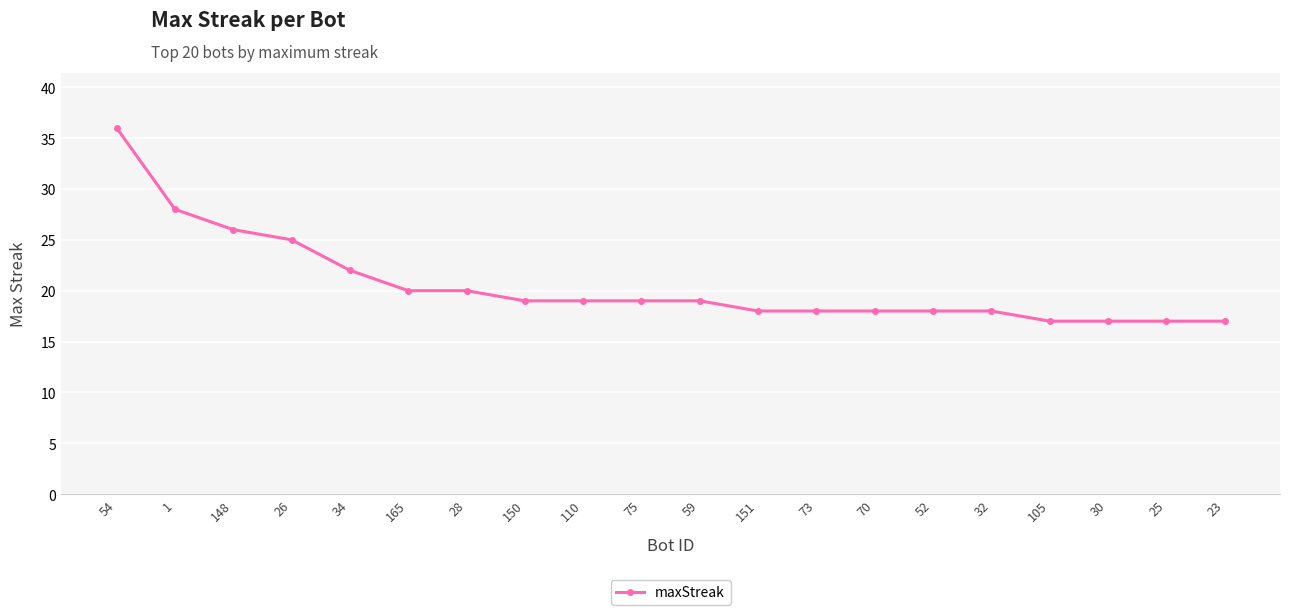

What is the greatest value displayed?

36